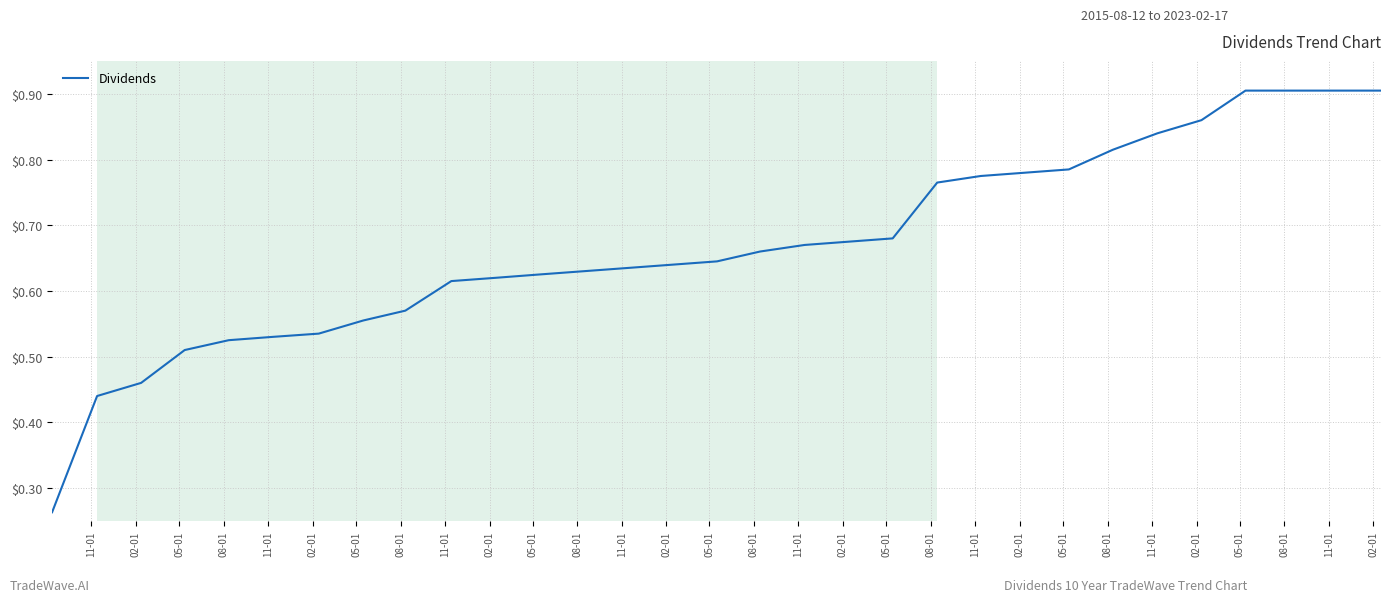

How many lines are shown in the chart?

1